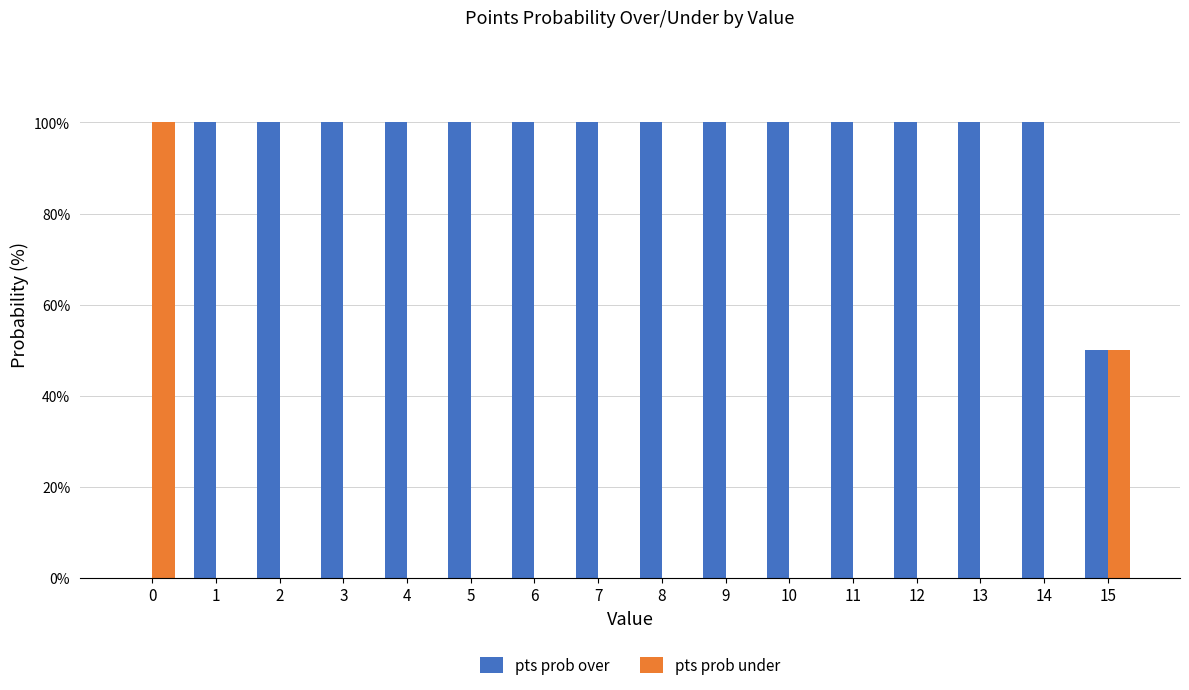

Count the number of data series in this chart.

2